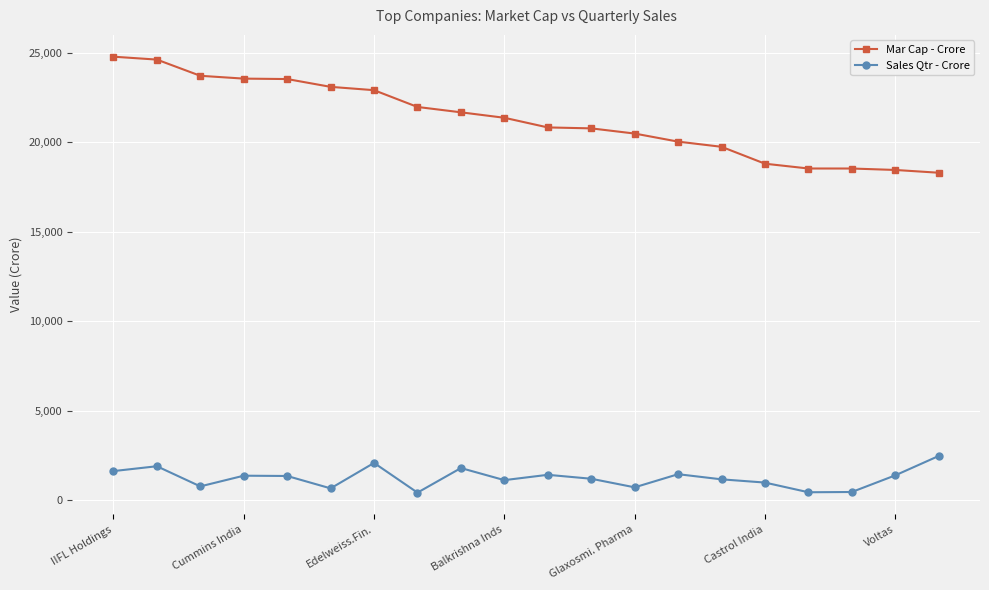

How many lines are shown in the chart?

2